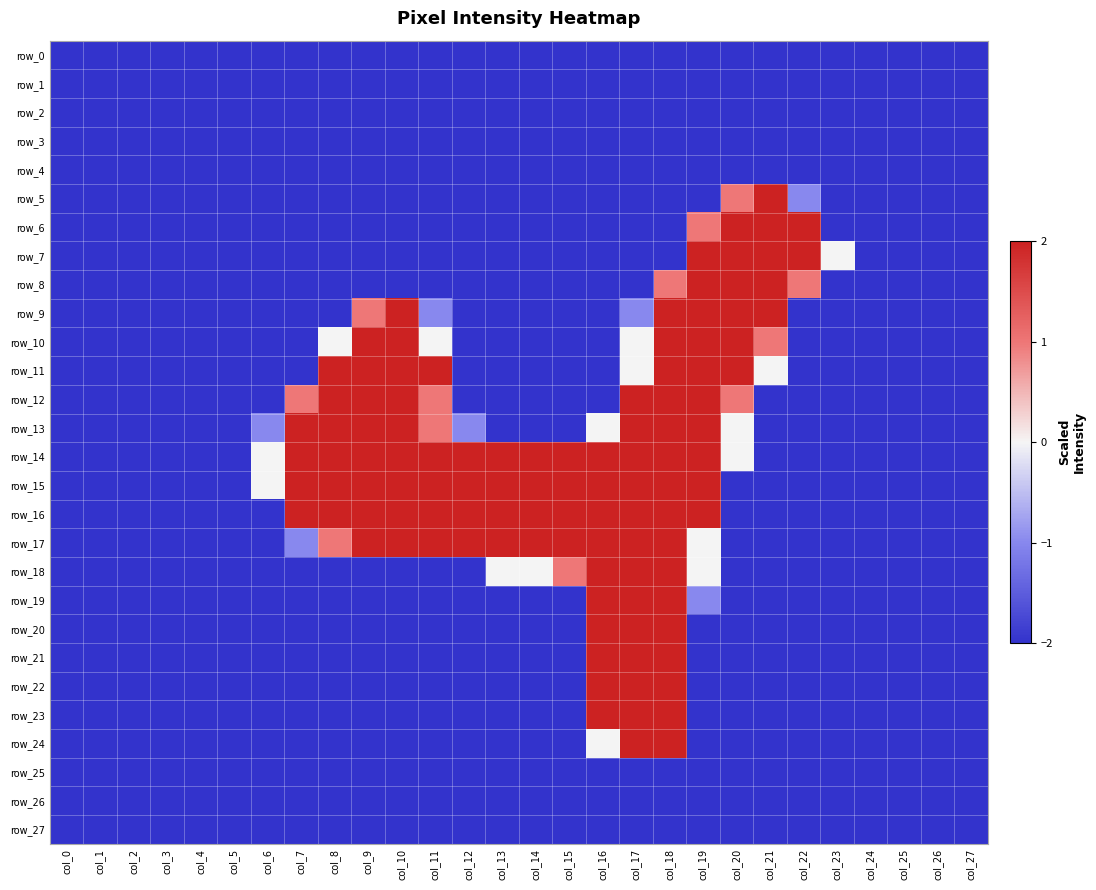

Rank the categories by row_19 value from highest to lowest.

col_16, col_17, col_18, col_19, col_0, col_1, col_2, col_3, col_4, col_5, col_6, col_7, col_8, col_9, col_10, col_11, col_12, col_13, col_14, col_15, col_20, col_21, col_22, col_23, col_24, col_25, col_26, col_27